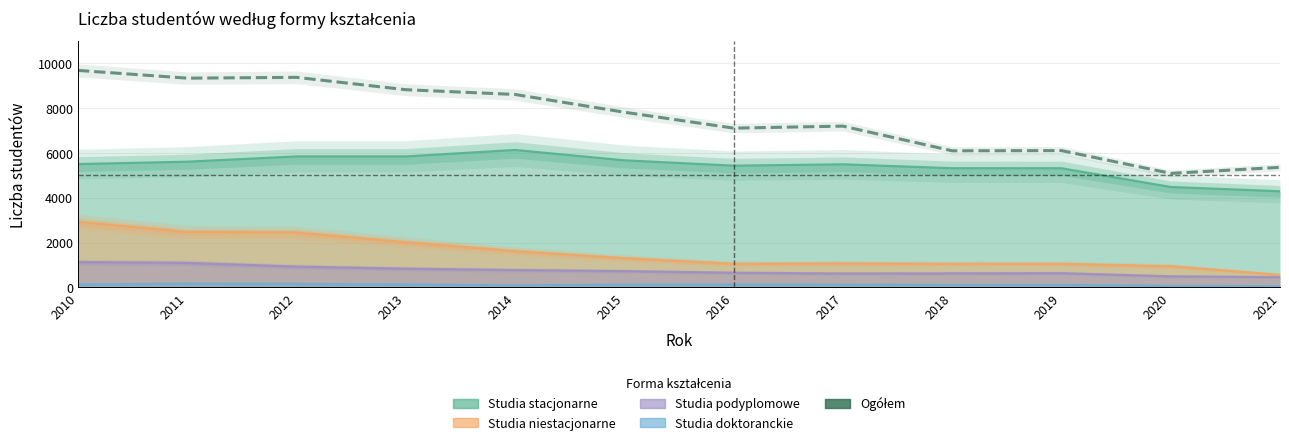

What is the maximum value shown in the chart?

9679